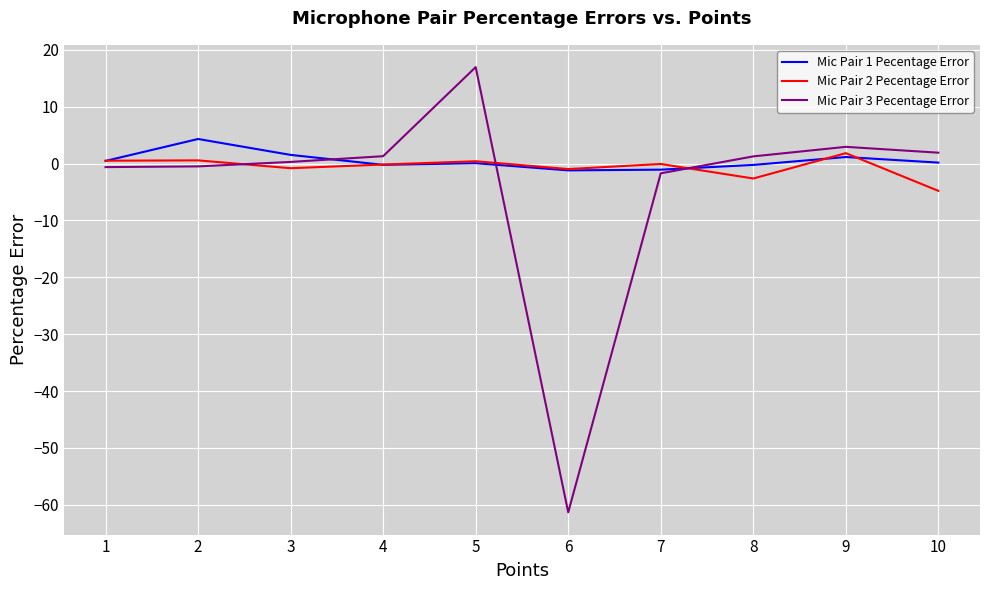

At which category is the sum across all series the highest?

5